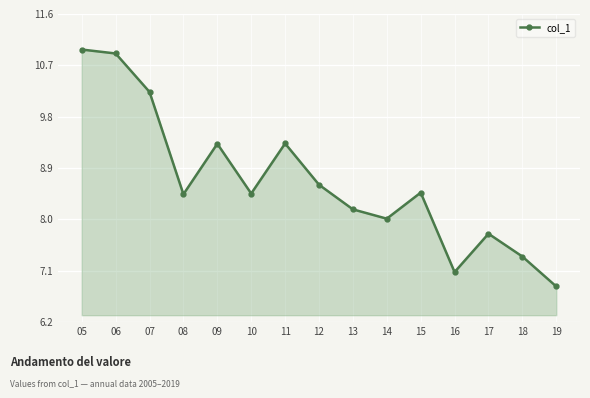

True or false: the data shows 8.6 at 12.

True